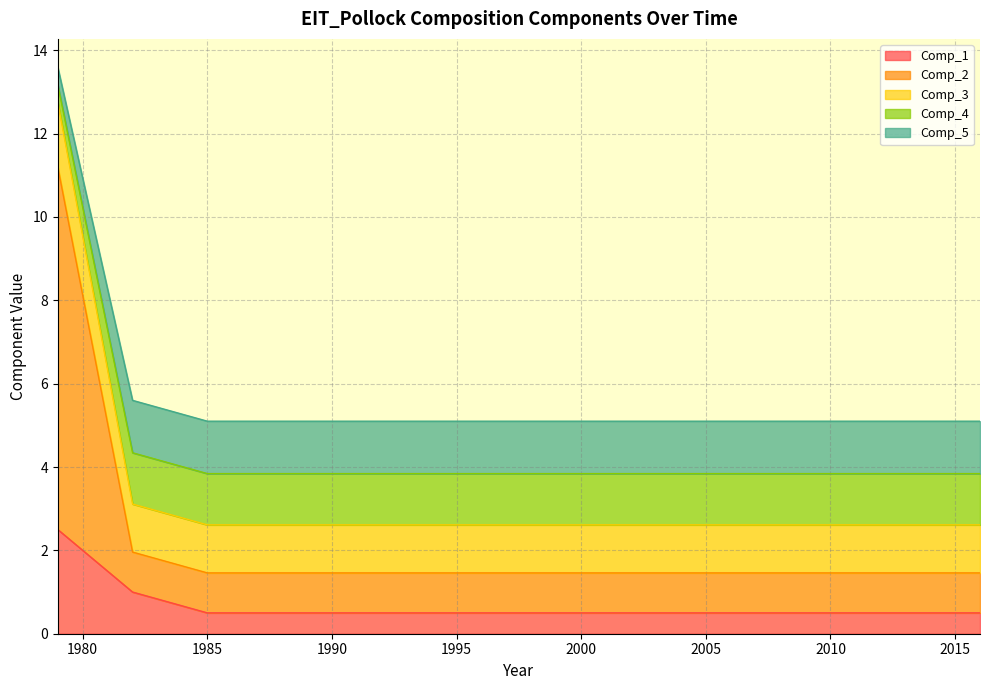

Between 1996 and 2010, which series saw the biggest shift?

Comp_1